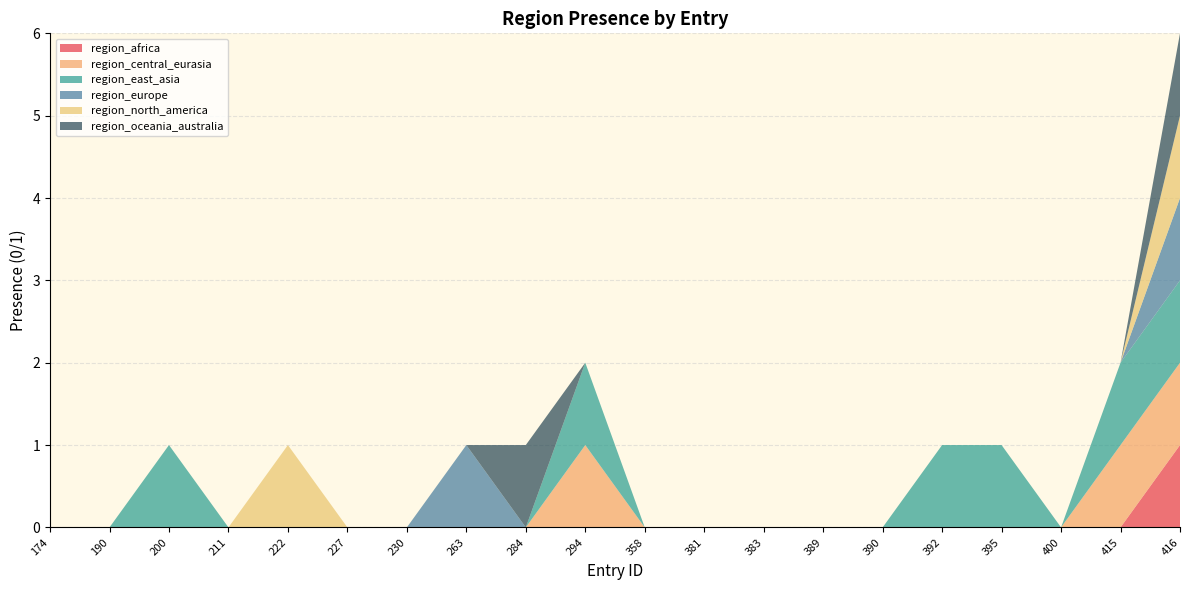

Reading left to right, extract all data points from this chart.

region_africa: 174=0	190=0	200=0	211=0	222=0	227=0	230=0	263=0	284=0	294=0	358=0	381=0	383=0	389=0	390=0	392=0	395=0	400=0	415=0	416=1
region_central_eurasia: 174=0	190=0	200=0	211=0	222=0	227=0	230=0	263=0	284=0	294=1	358=0	381=0	383=0	389=0	390=0	392=0	395=0	400=0	415=1	416=1
region_east_asia: 174=0	190=0	200=1	211=0	222=0	227=0	230=0	263=0	284=0	294=1	358=0	381=0	383=0	389=0	390=0	392=1	395=1	400=0	415=1	416=1
region_europe: 174=0	190=0	200=0	211=0	222=0	227=0	230=0	263=1	284=0	294=0	358=0	381=0	383=0	389=0	390=0	392=0	395=0	400=0	415=0	416=1
region_north_america: 174=0	190=0	200=0	211=0	222=1	227=0	230=0	263=0	284=0	294=0	358=0	381=0	383=0	389=0	390=0	392=0	395=0	400=0	415=0	416=1
region_oceania_australia: 174=0	190=0	200=0	211=0	222=0	227=0	230=0	263=0	284=1	294=0	358=0	381=0	383=0	389=0	390=0	392=0	395=0	400=0	415=0	416=1